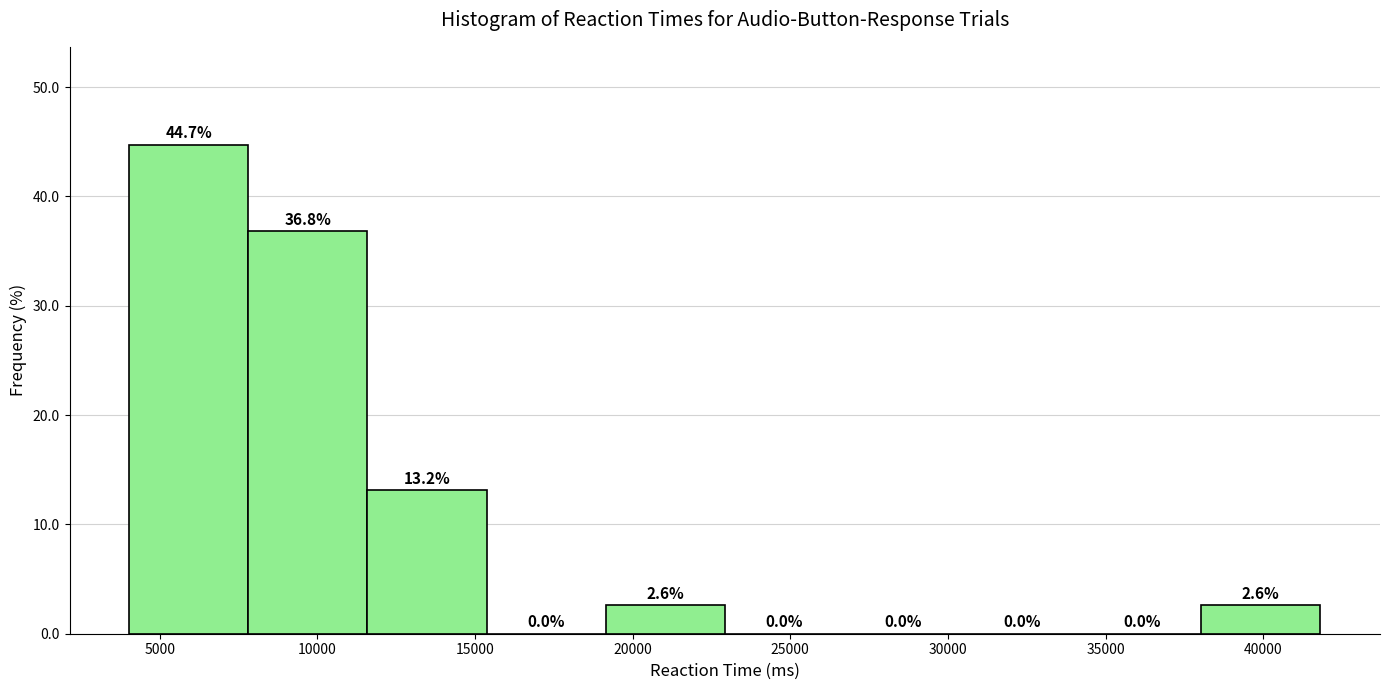

Which range on the x-axis has the tallest bar?

4000 to 8000